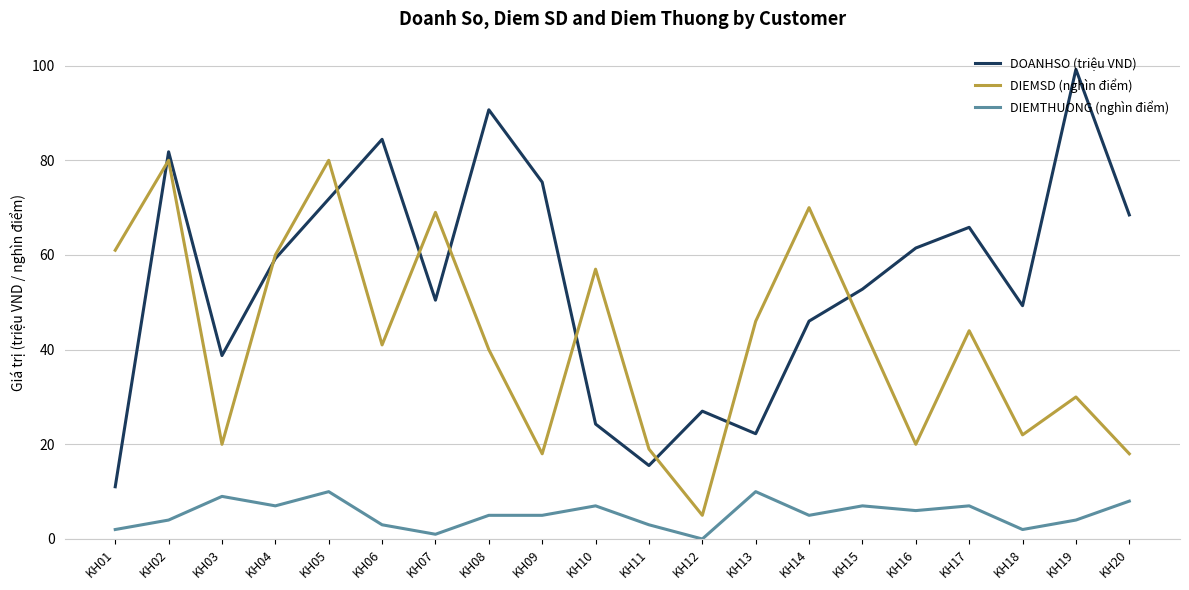

At which category is the sum across all series the highest?

KH02